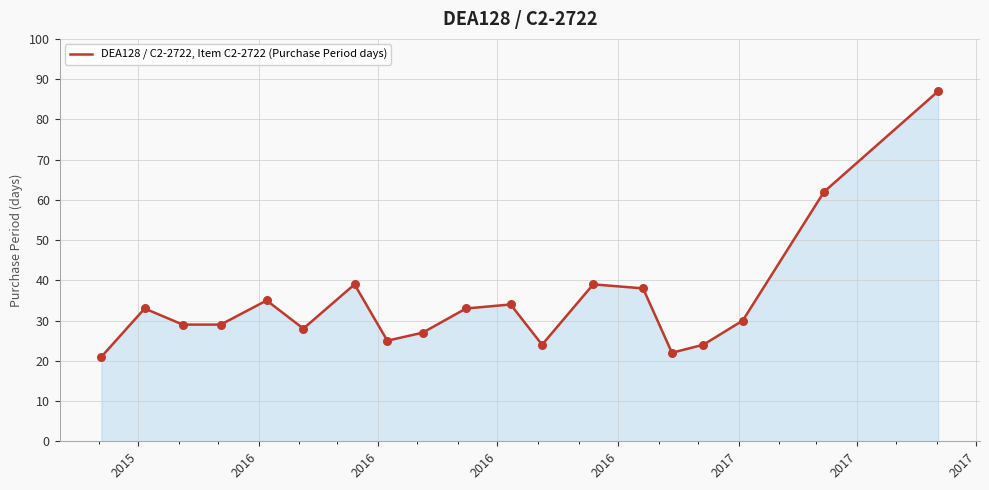

What is the maximum value shown in the chart?

87